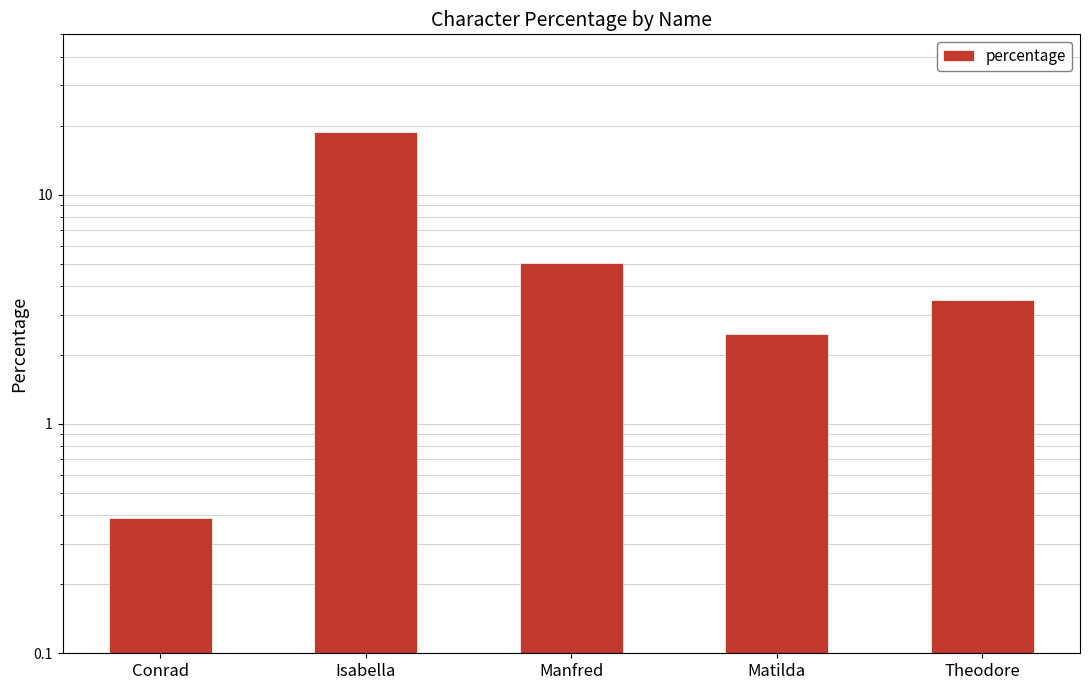

What is the difference between the maximum and minimum values?

18.3